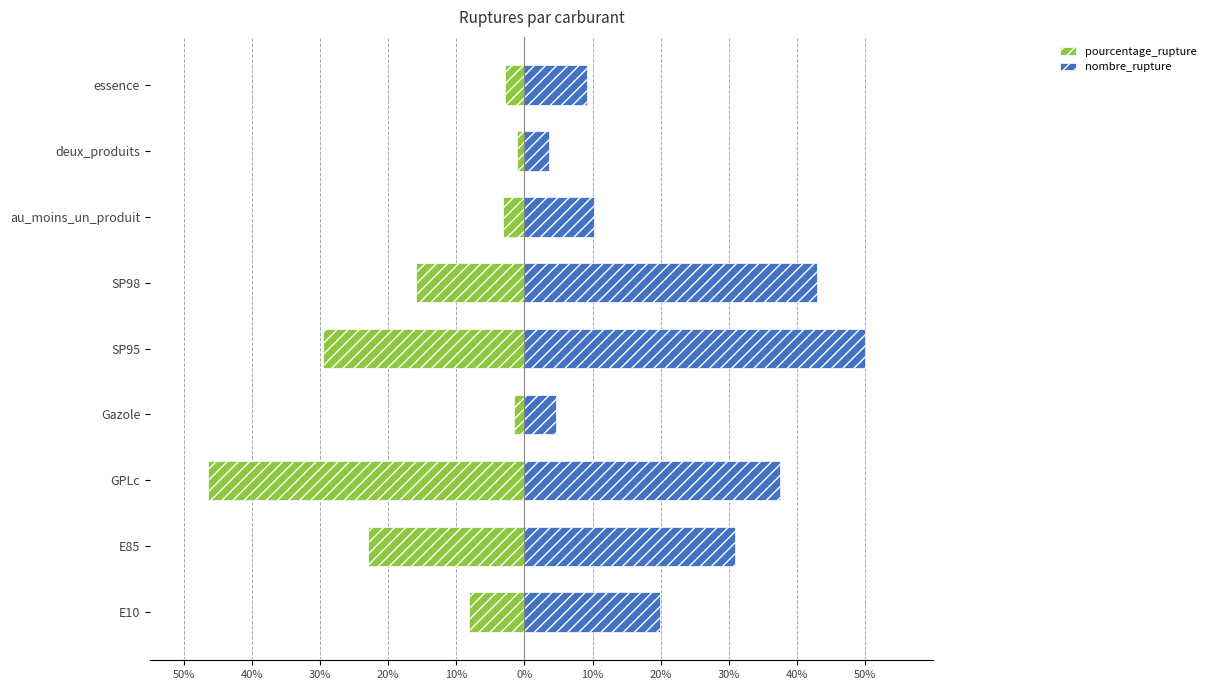

What is the total value across all series at SP95?

20.4